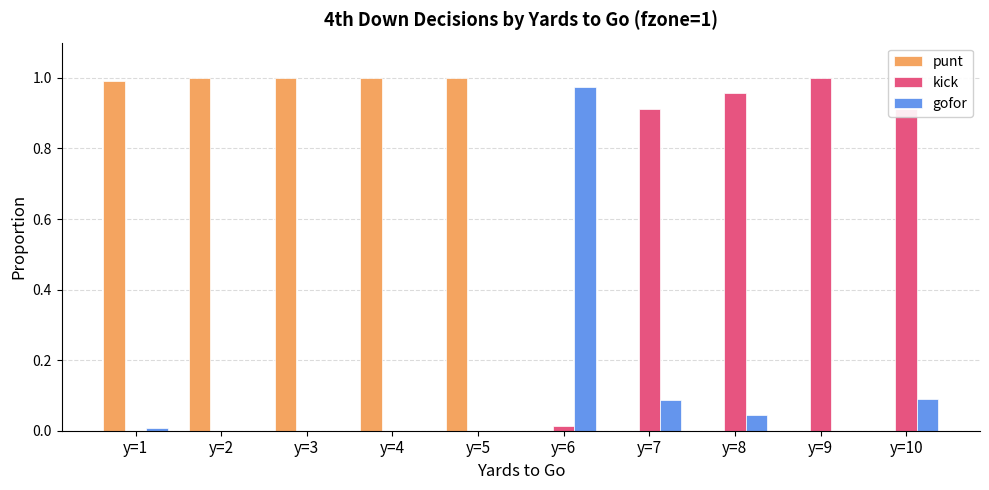

Are the bars horizontal?

No